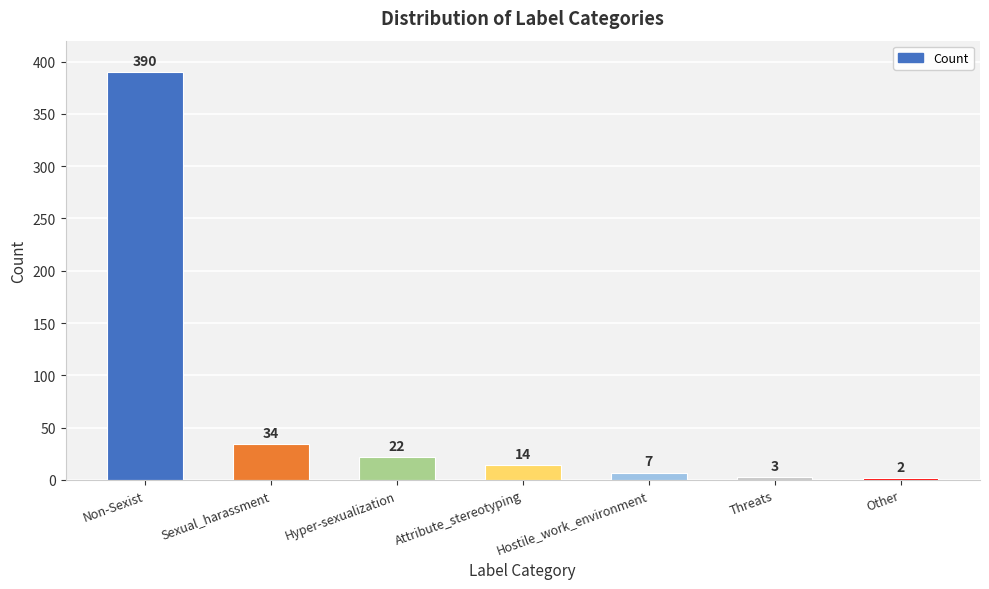

What is the sum of the values at Threats and Hyper-sexualization?

25